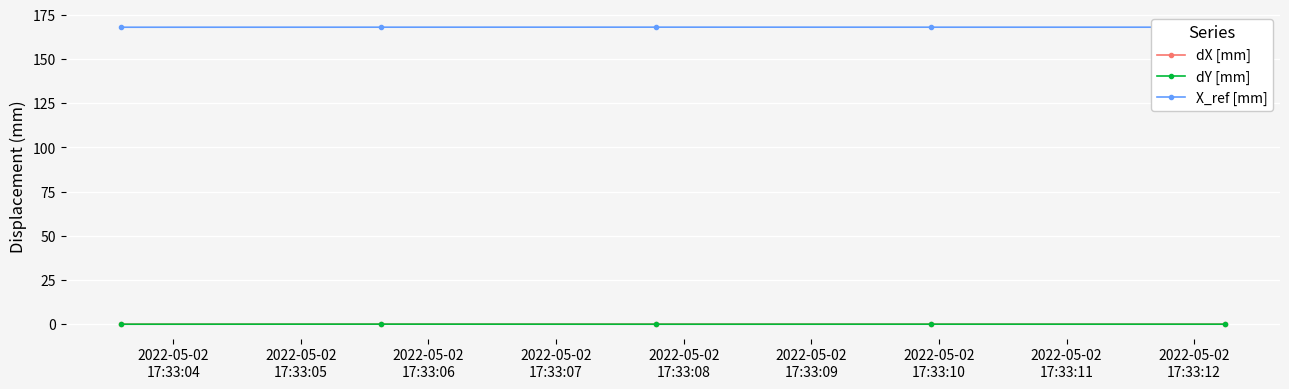

True or false: dY [mm] has more than 0 points higher than both neighbors.

True